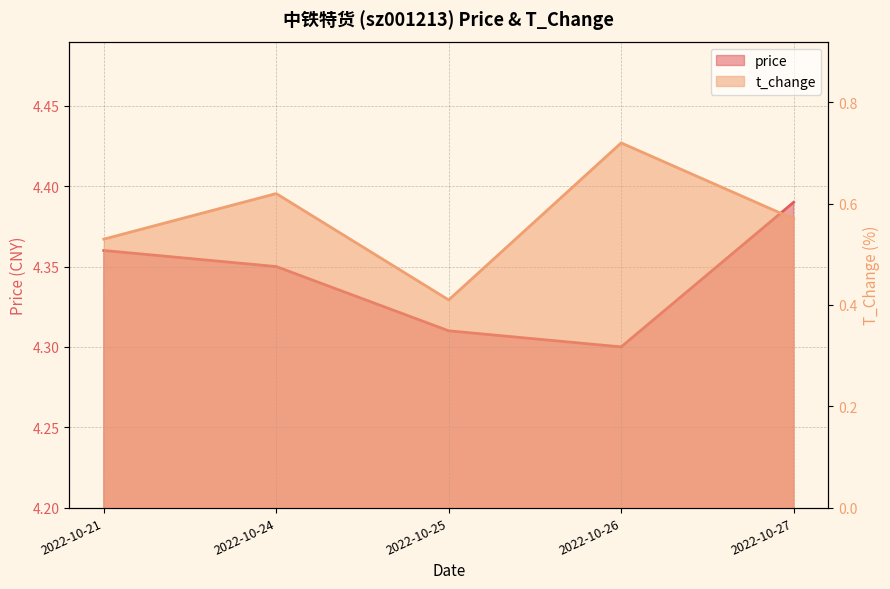

Rank the series by their maximum value, from highest to lowest.

price, t_change